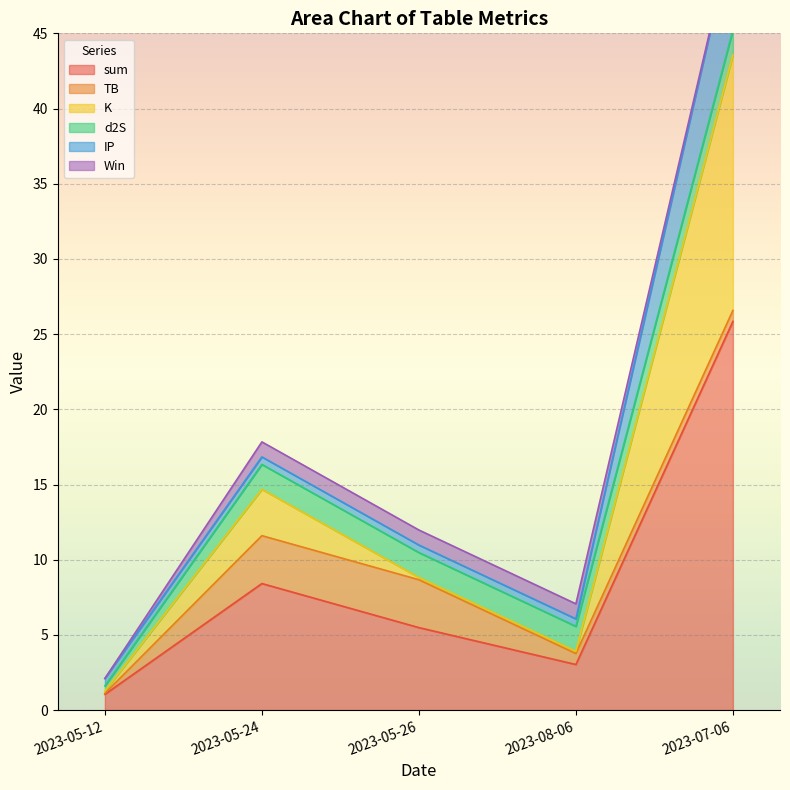

Which category has the lowest value in the sum series?

2023-05-12